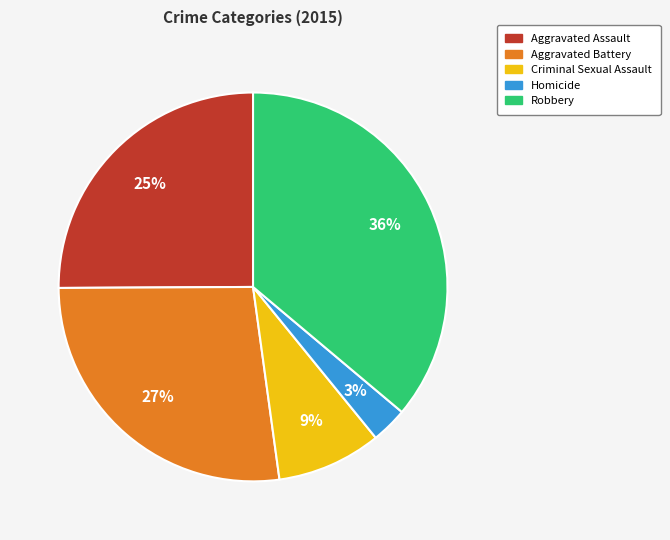

Is Criminal Sexual Assault the majority of the pie?

No